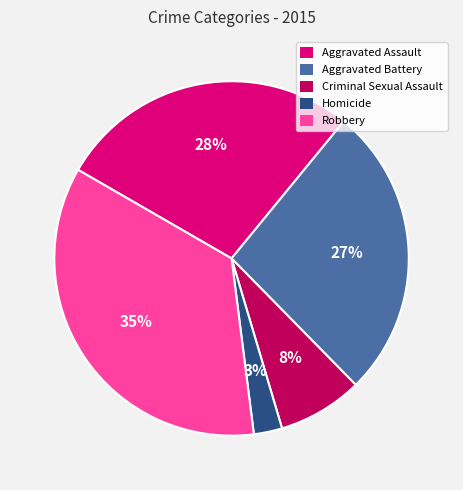

Rank the categories by value from lowest to highest.

Homicide, Criminal Sexual Assault, Aggravated Battery, Aggravated Assault, Robbery